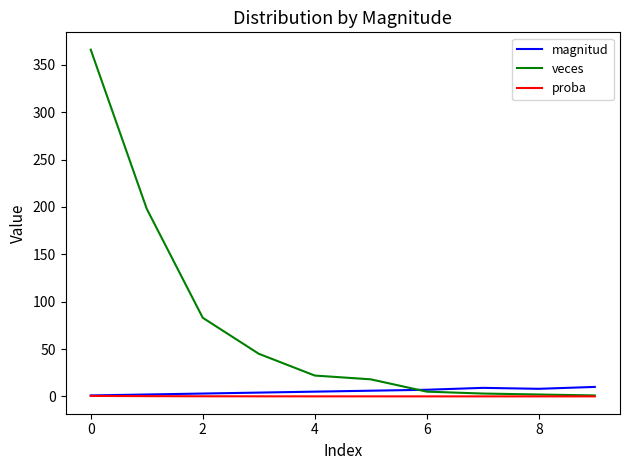

What is the highest value of the magnitud series?

10.0